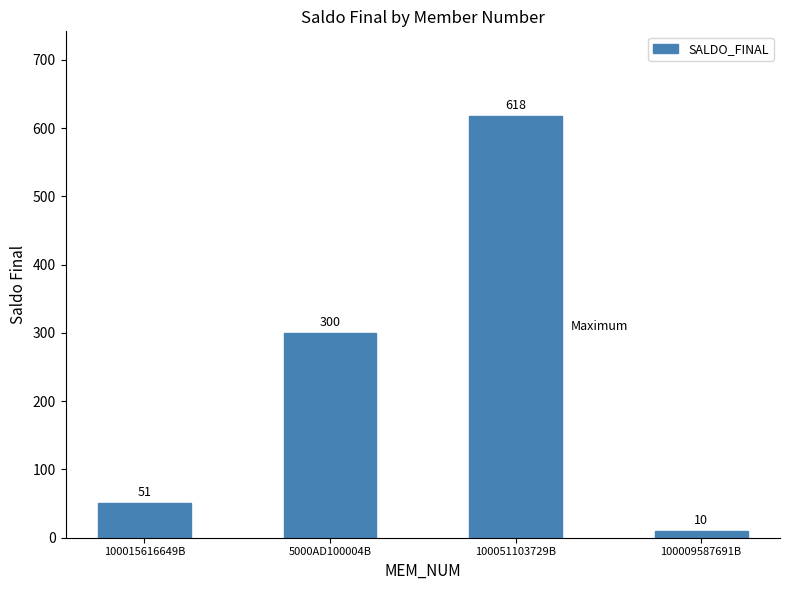

List the labels in order of value, smallest first.

100009587691B, 100015616649B, 5000AD100004B, 100051103729B